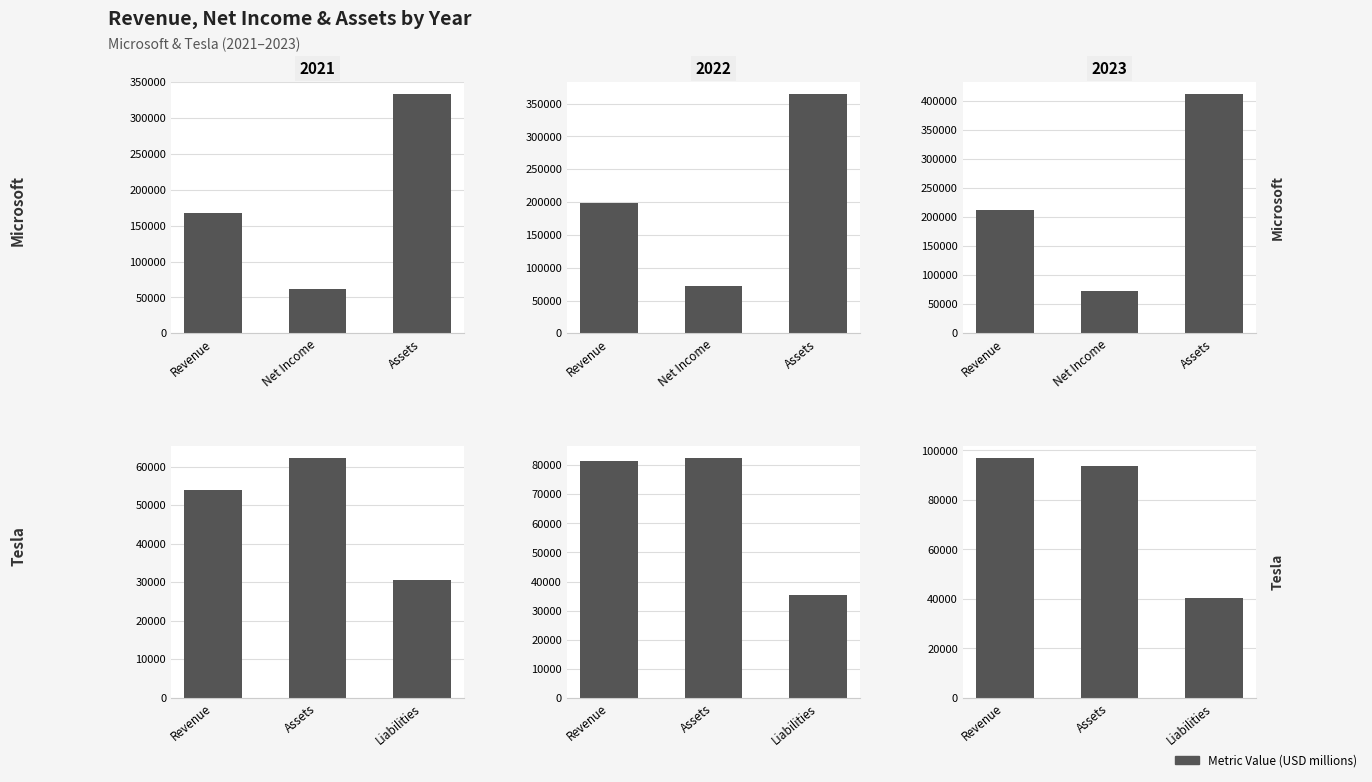

What is the difference between the maximum and minimum values in the Tesla series?

56236